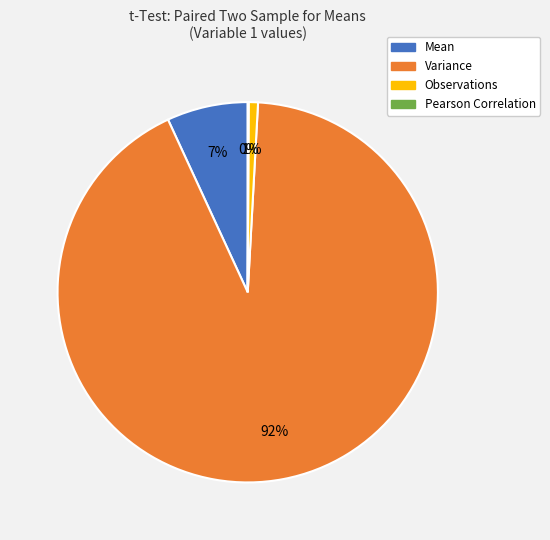

Is it true that Observations is 1% of the pie?

True